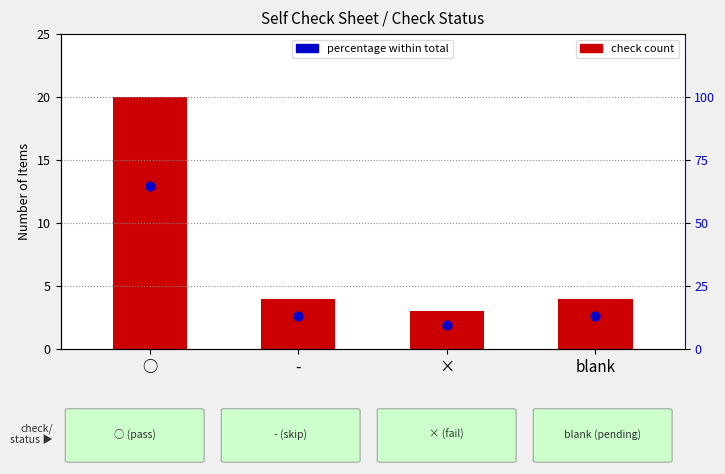

At how many categories does at least one series exceed 35?

1